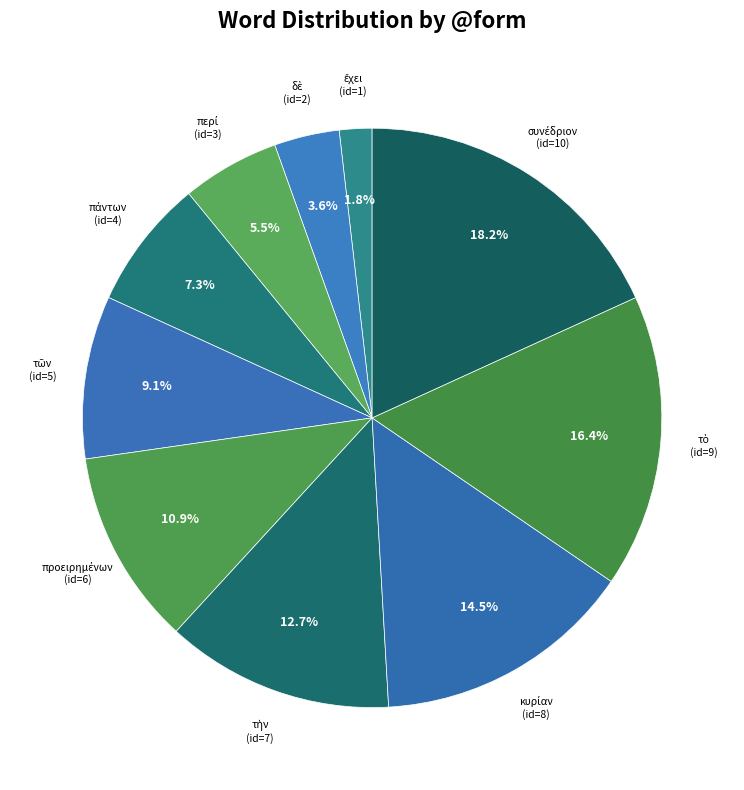

Rank the categories by value from lowest to highest.

ἔχει, δὲ, περί, πάντων, τῶν, προειρημένων, τὴν, κυρίαν, τὸ, συνέδριον